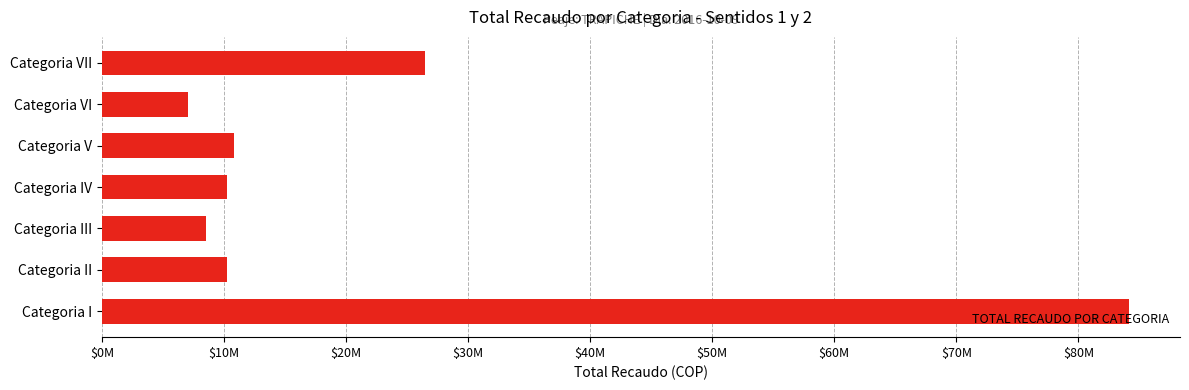

Are the bars horizontal?

Yes